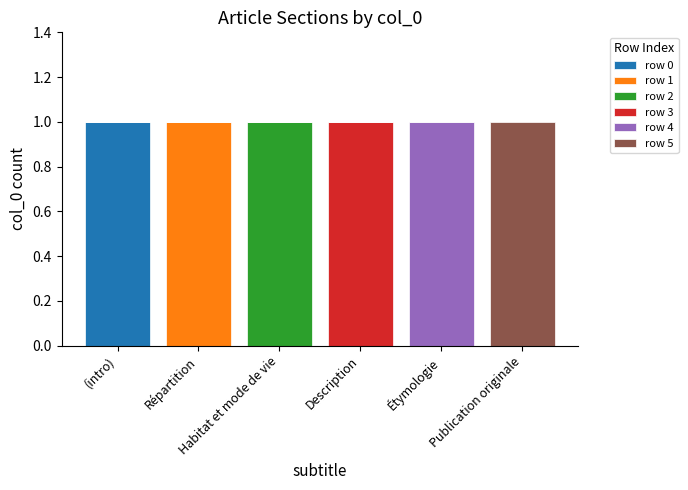

Rank the series by their maximum value, from highest to lowest.

row 0, row 1, row 2, row 3, row 4, row 5